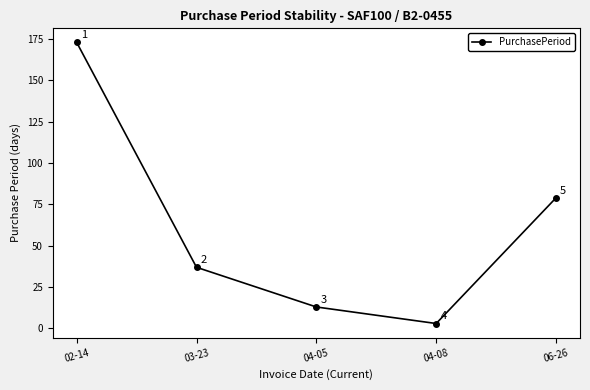

How many data points are less than 37?

2